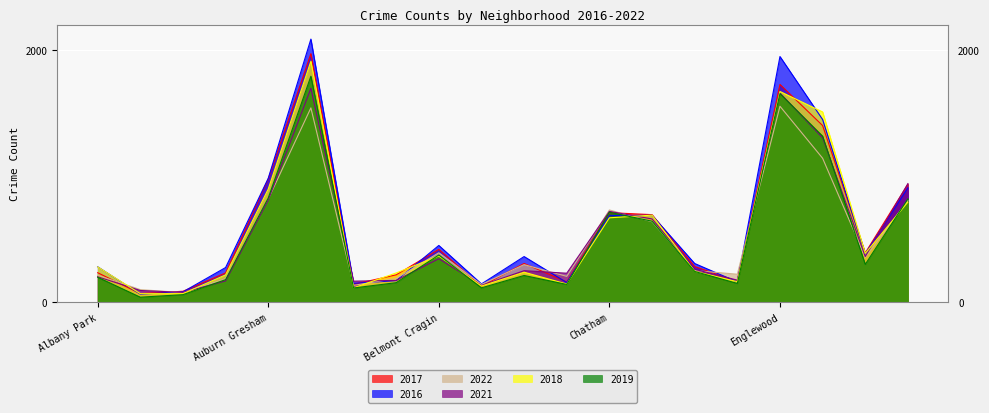

What is the greatest value displayed?

2086